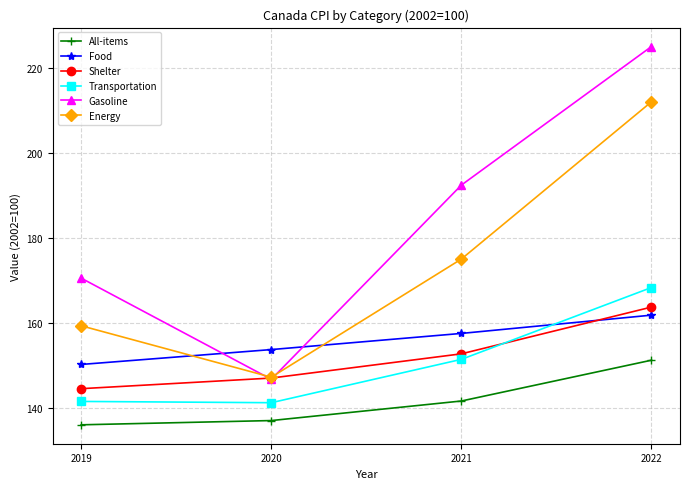

How many data points in All-items are less than 141?

2